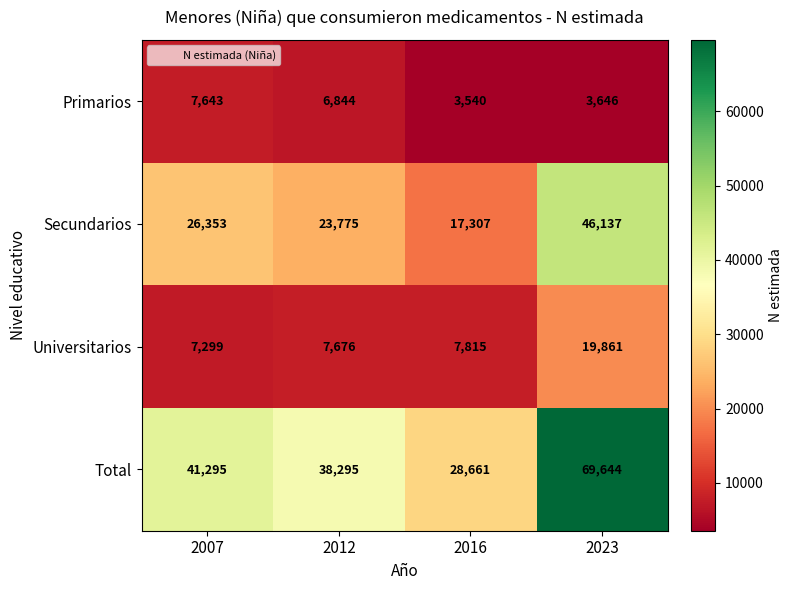

Which series has the widest spread of values?

Total